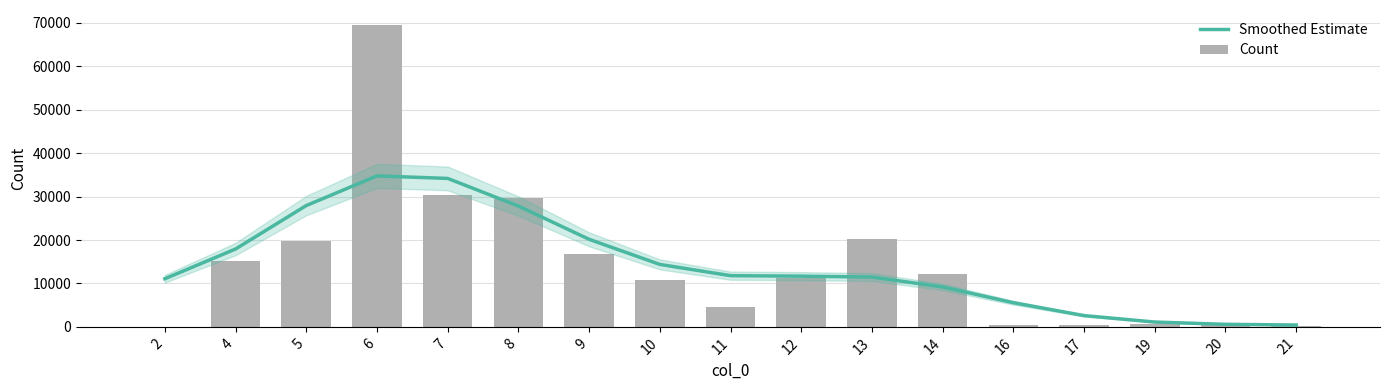

Between 7 and 11, which is larger?

7